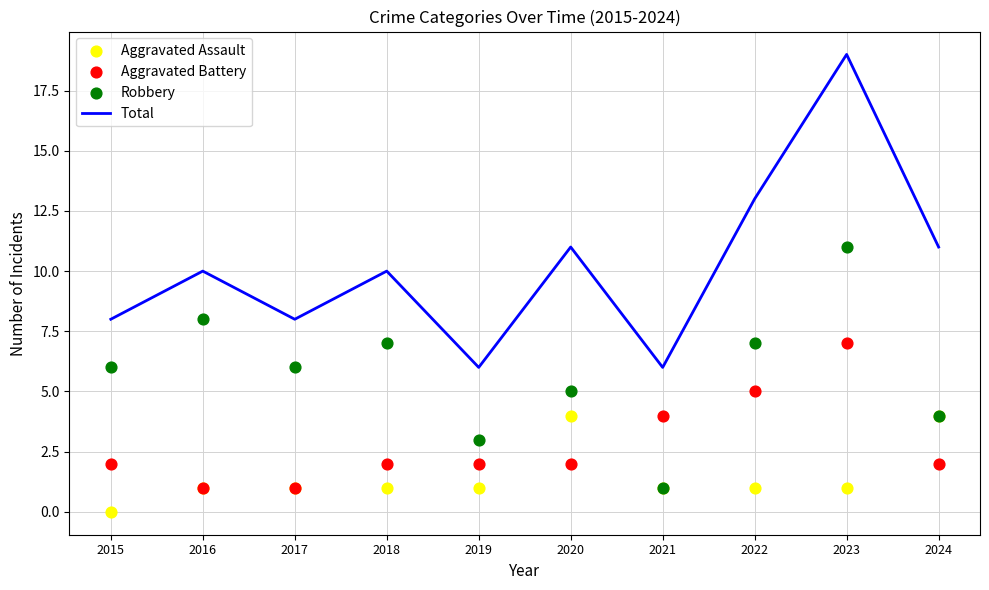

Is the value of Aggravated Assault at 2020 greater than the value of Total at 2023?

No